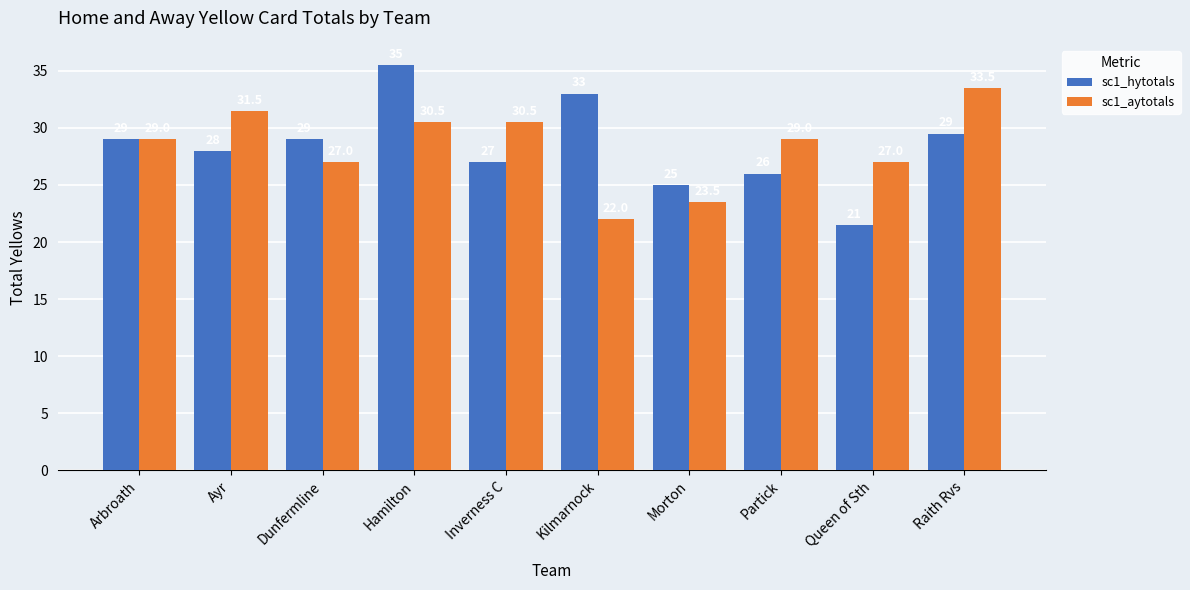

What is the total value across all series at Raith Rvs?

63.0